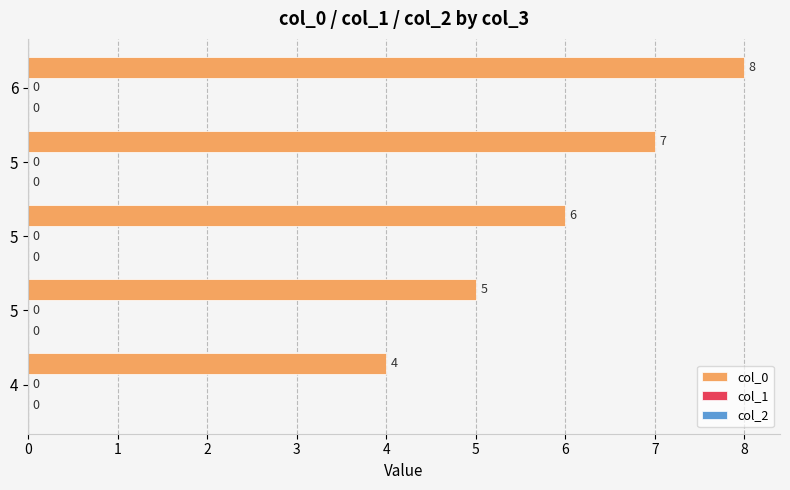

How many bars are there in total?

5